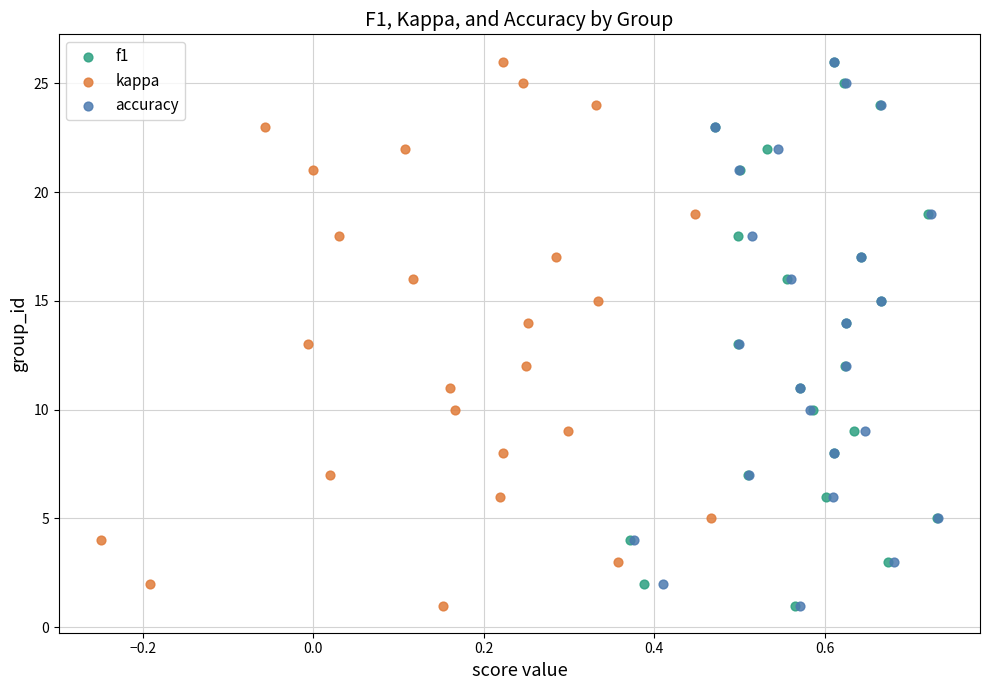

What are all the series names shown in the legend?

f1, kappa, accuracy